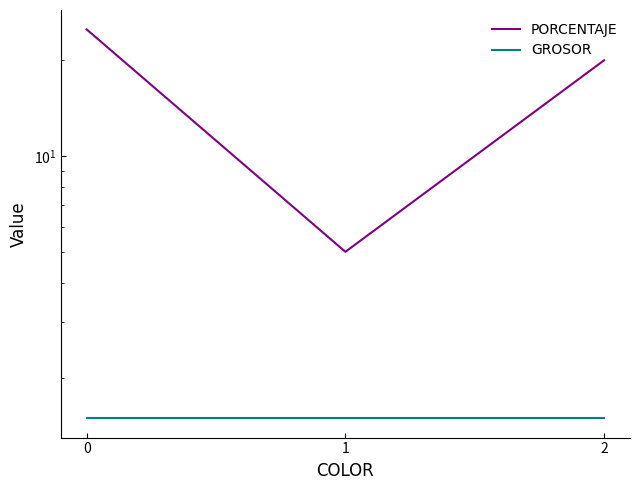

Is it true that PORCENTAJE equals 20.0 at 2?

True